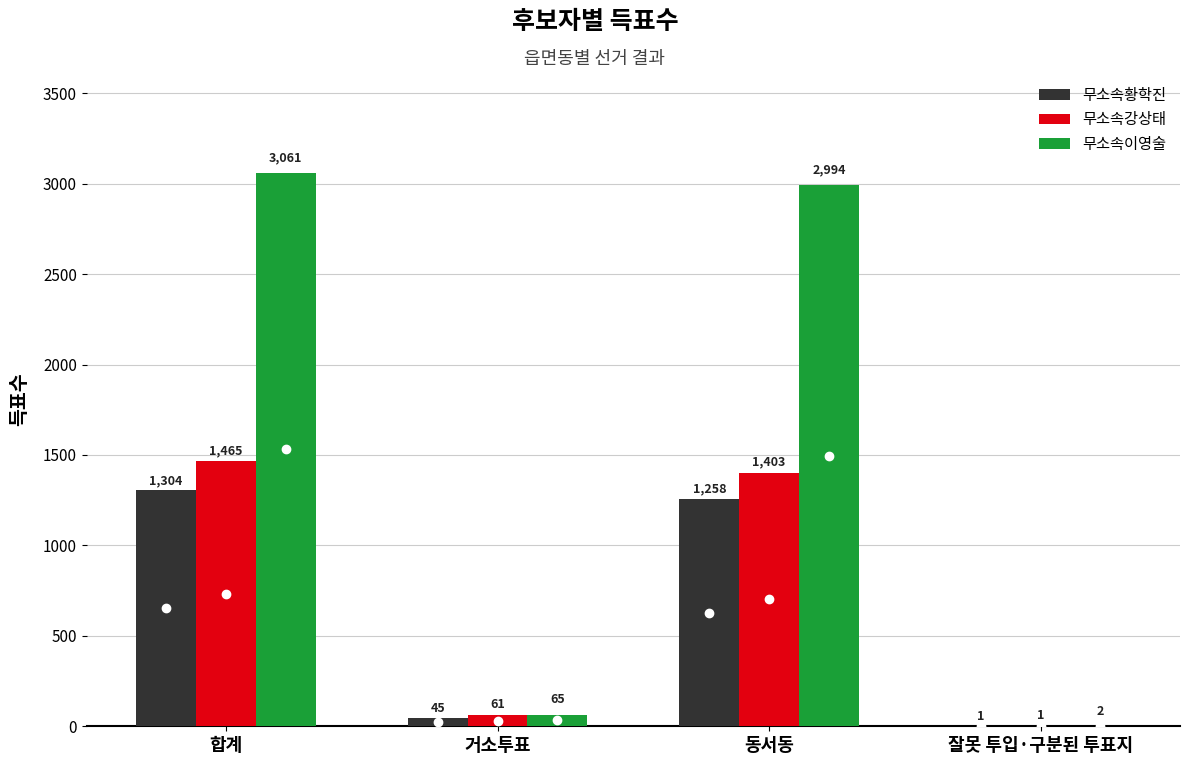

What is the spread (max minus min) of values at 잘못 투입·구분된 투표지?

1